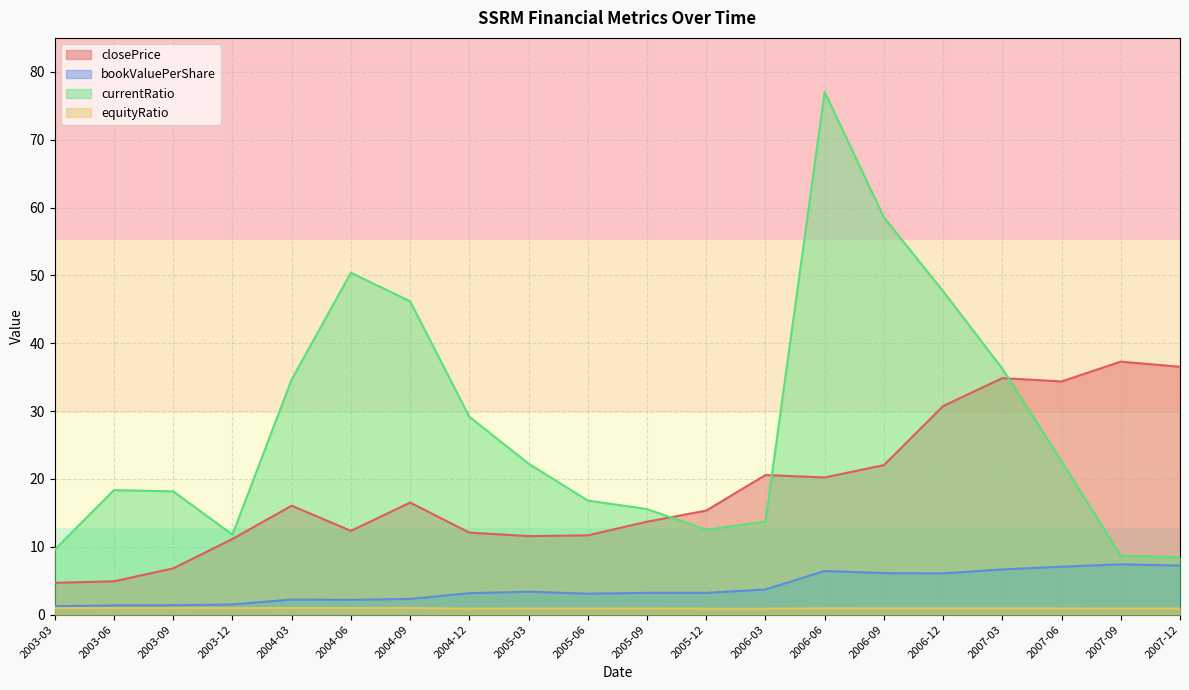

Is it true that closePrice equals 34.8 at 2006-03?

False